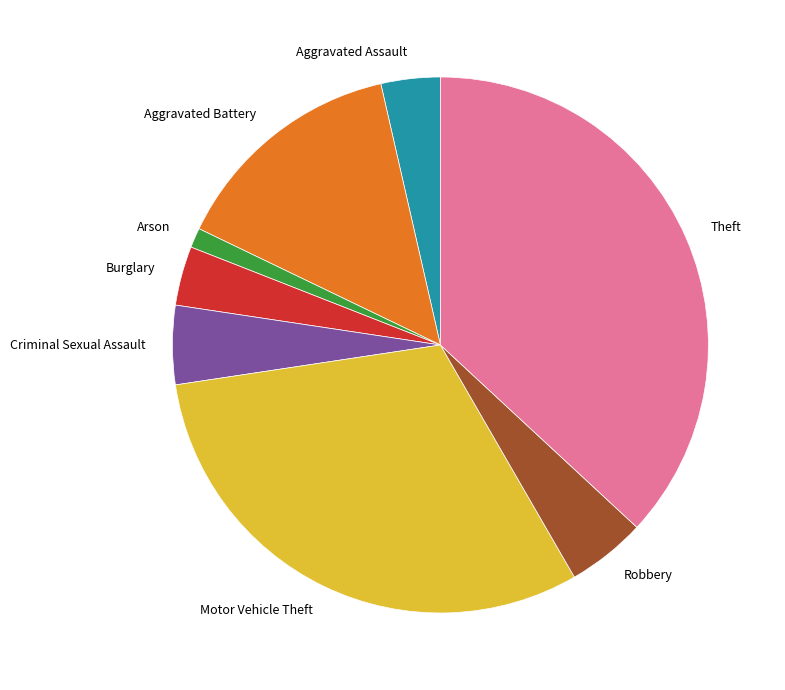

Approximately how many times larger is the value at Aggravated Battery compared to Arson?

12.0